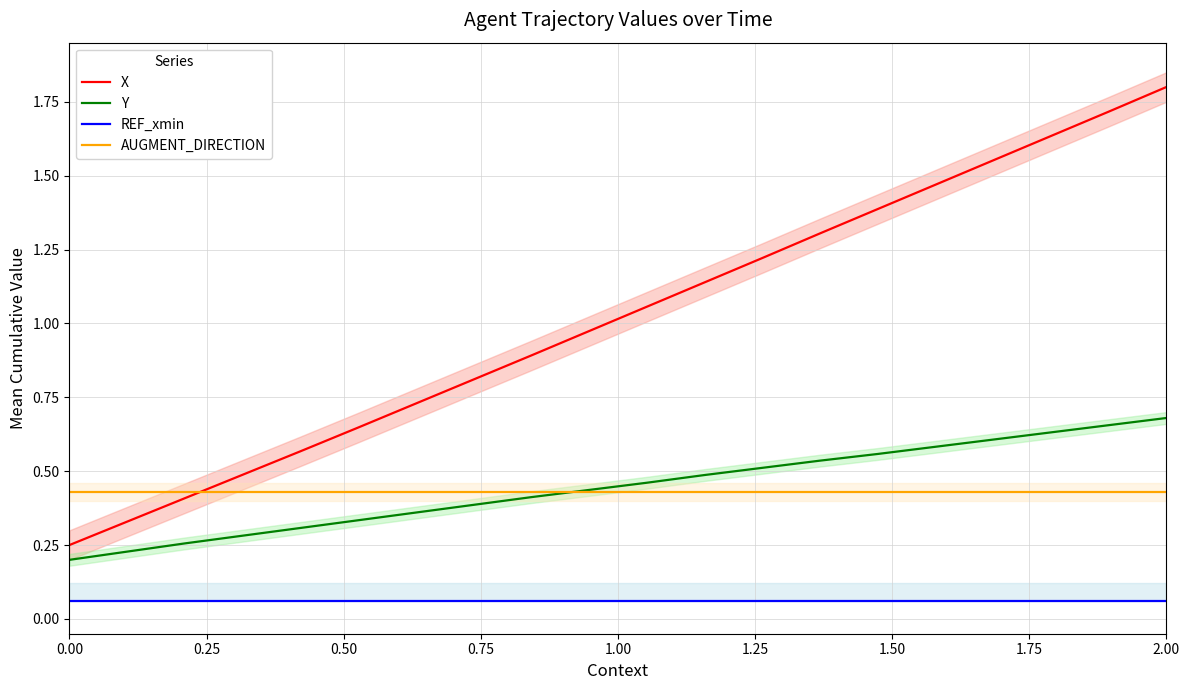

Count the number of categories in the chart.

20